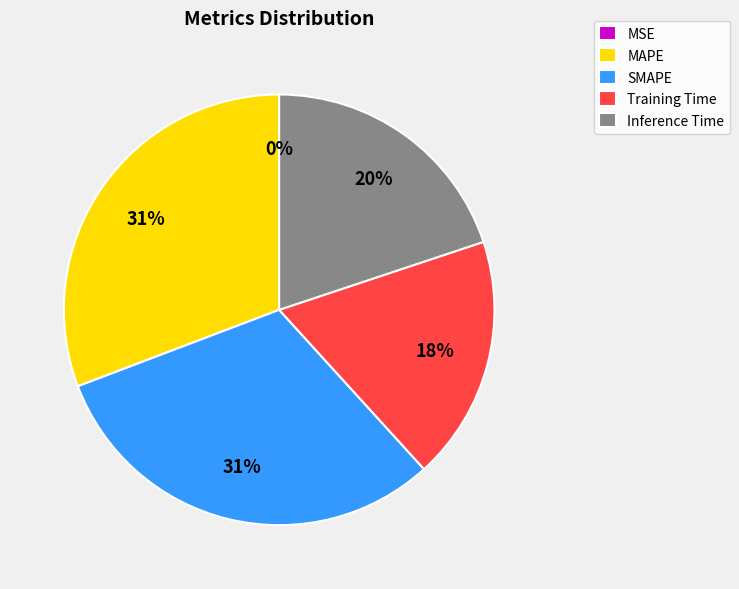

Does Inference Time account for over 50% of the chart?

No